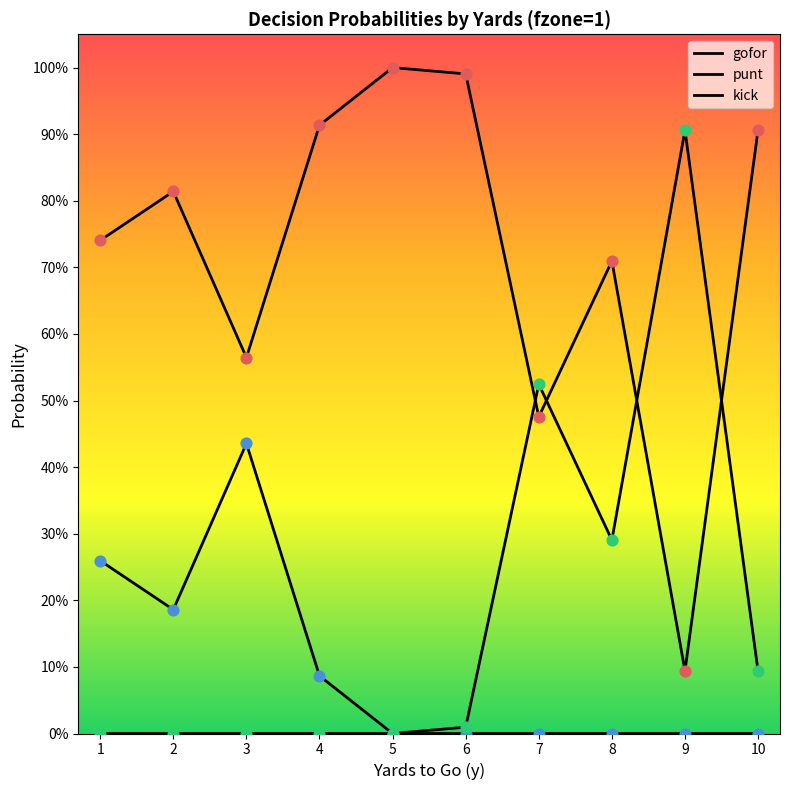

Is this an area chart (filled region under the line)?

No